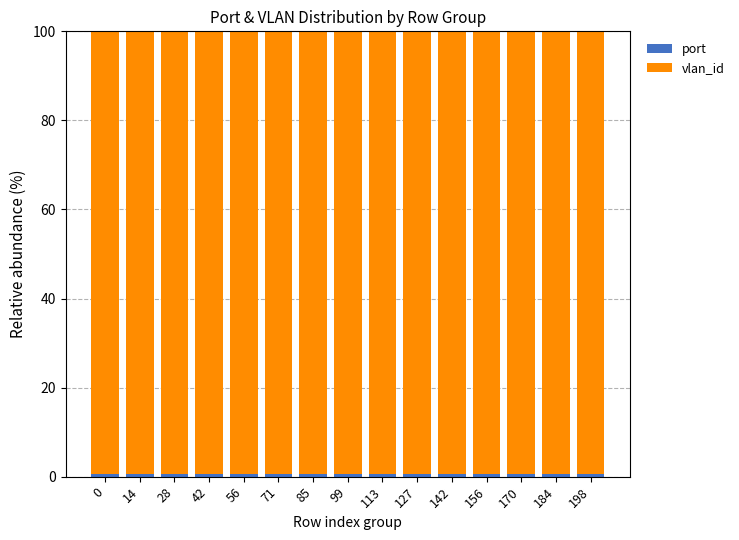

How many data points does each series have?

15